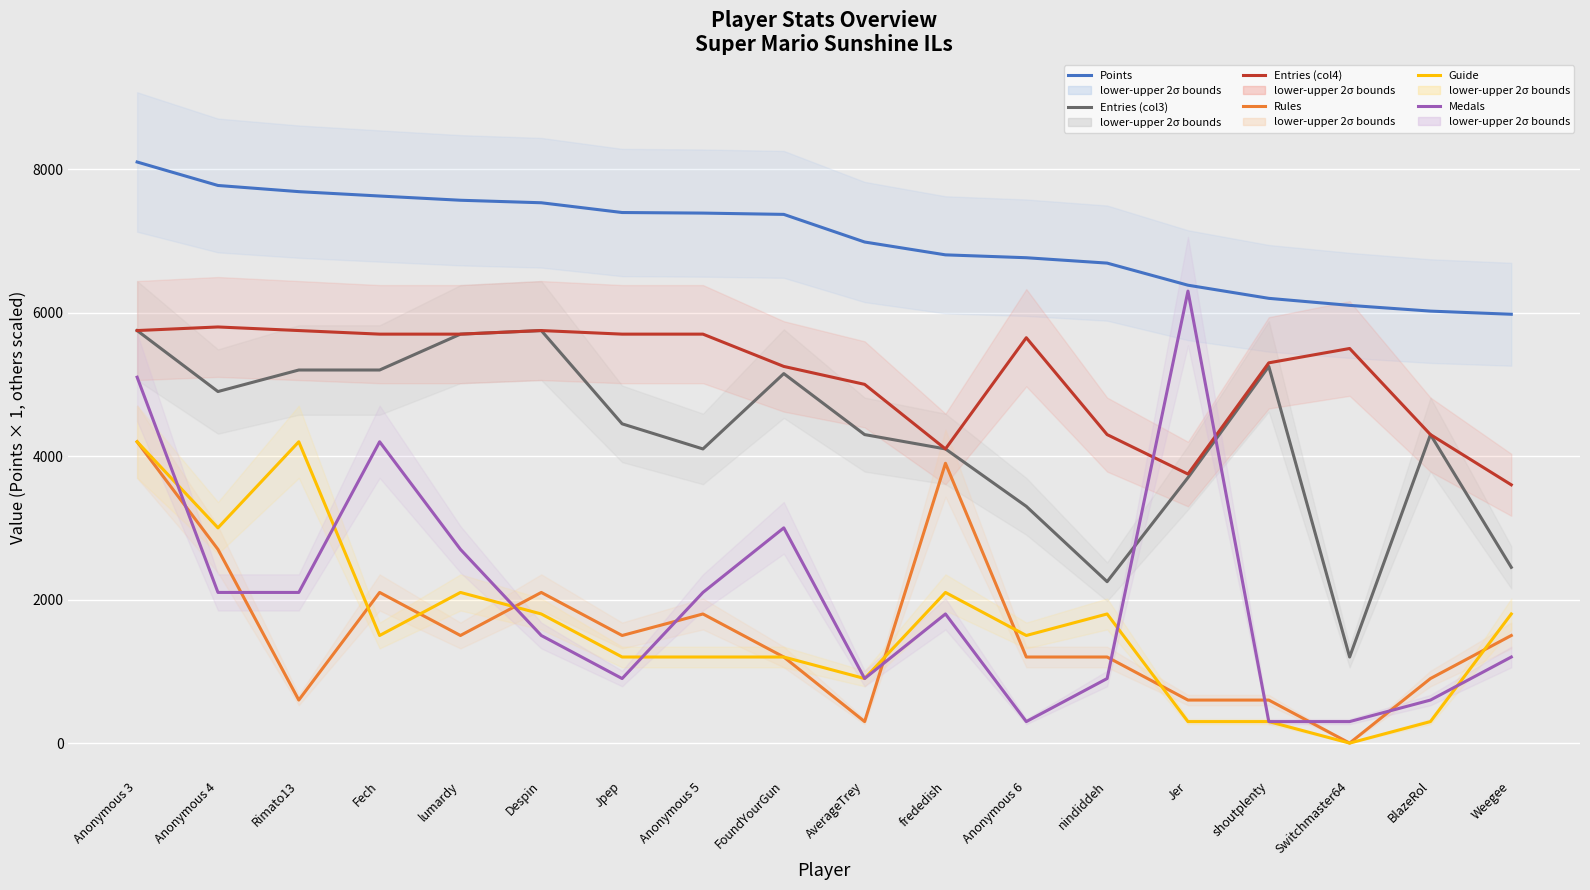

At which label does Guide reach its minimum?

Switchmaster64